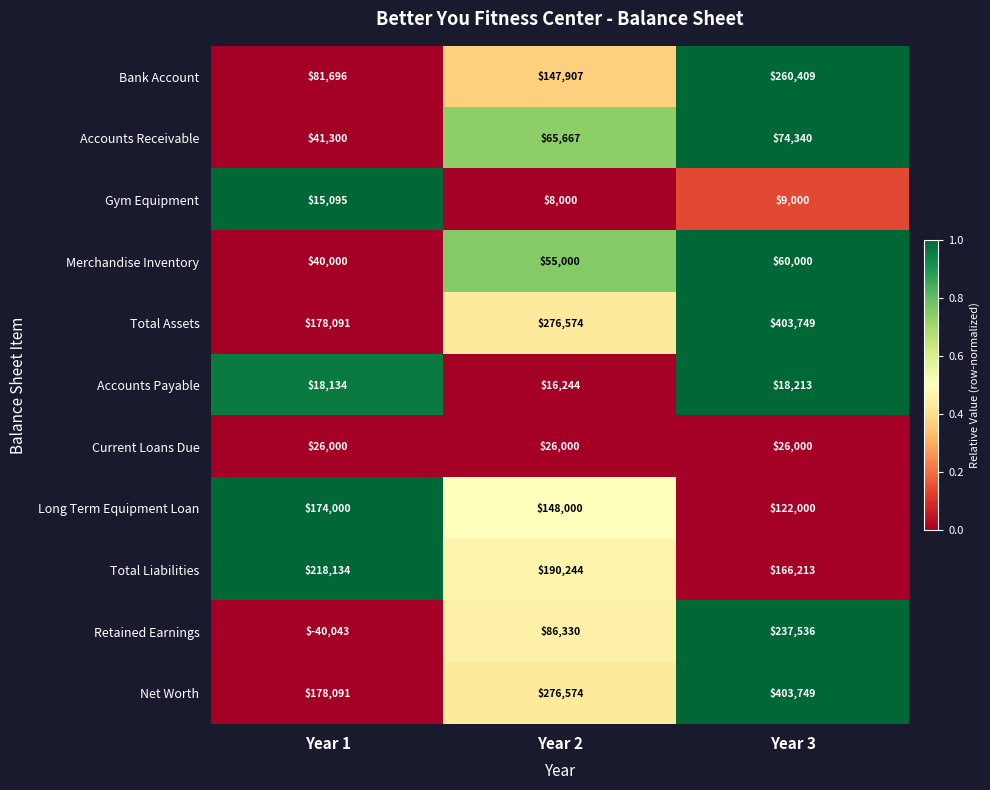

What is the maximum value for Merchandise Inventory?

60000